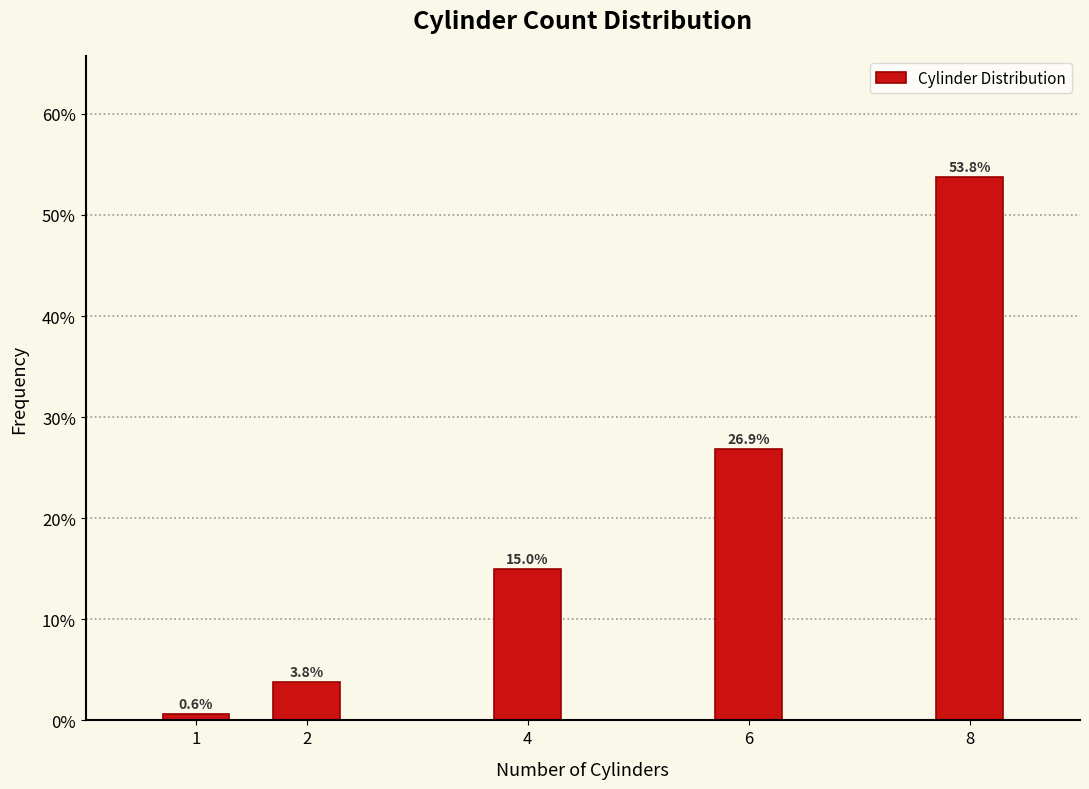

Reading left to right, list all the values displayed in this chart.

0.6	3.8	15.0	26.9	53.8